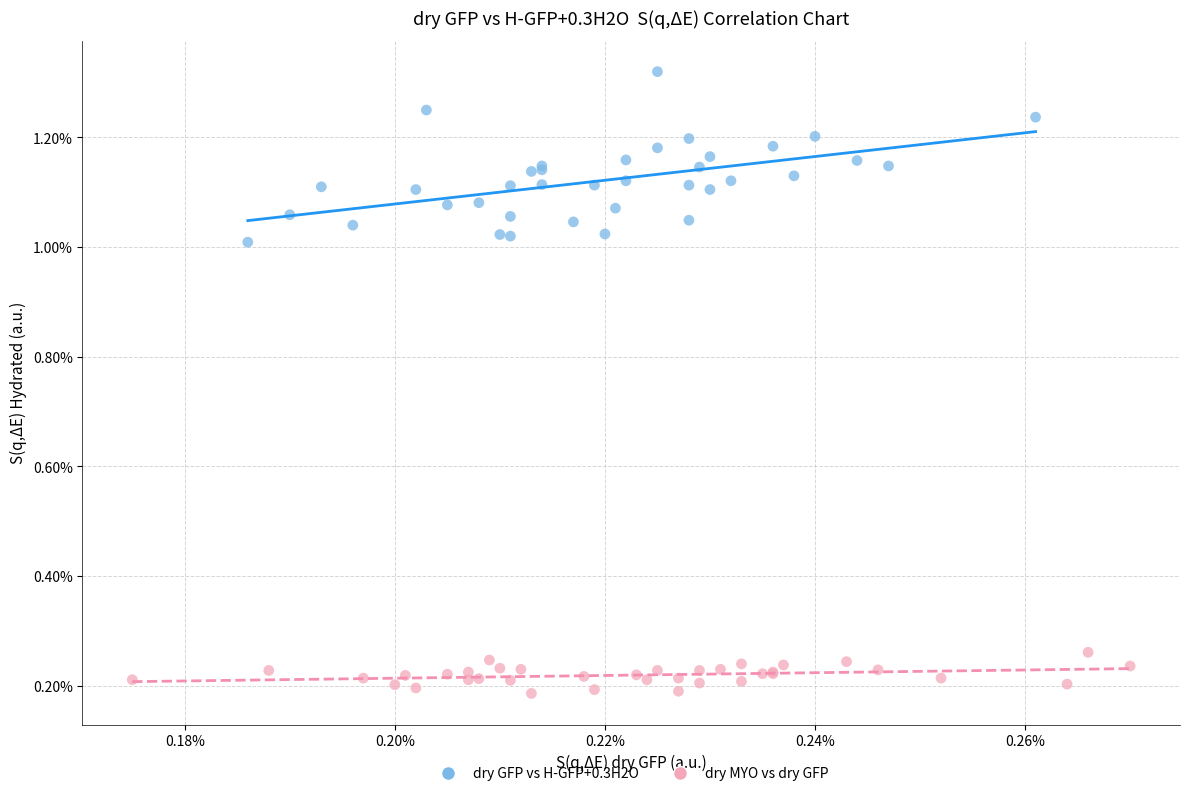

What are all the series names shown in the legend?

dry GFP vs H-GFP+0.3H2O, dry MYO vs dry GFP